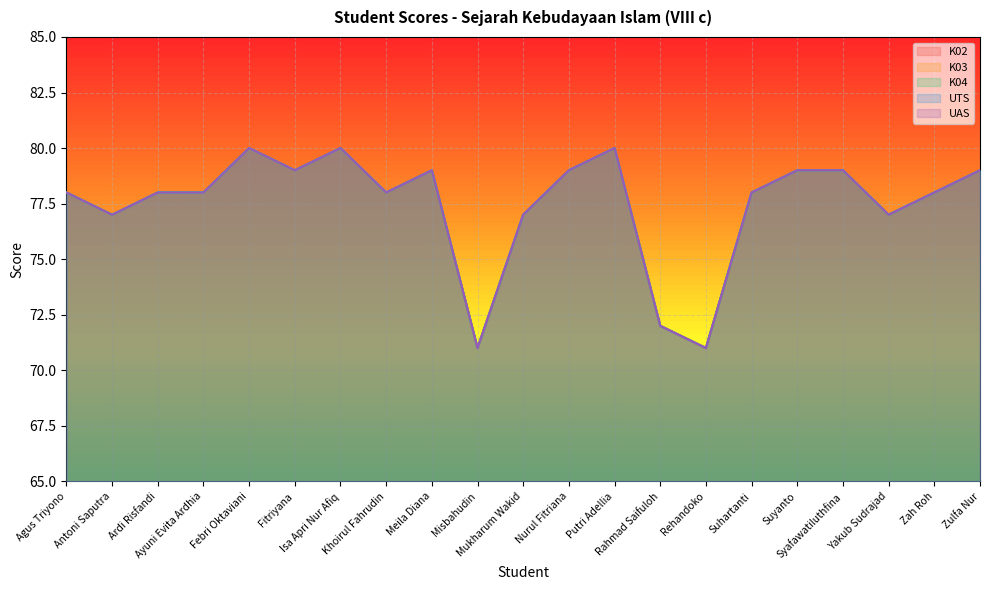

True or false: UTS and K03 intersect in this chart.

False